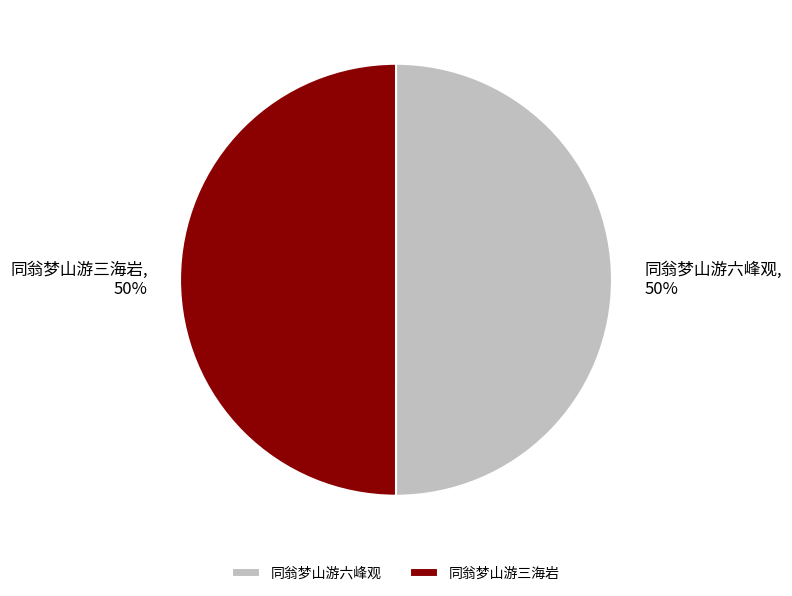

Do 同翁梦山游三海岩 and 同翁梦山游六峰观 together represent more than half of the pie?

Yes